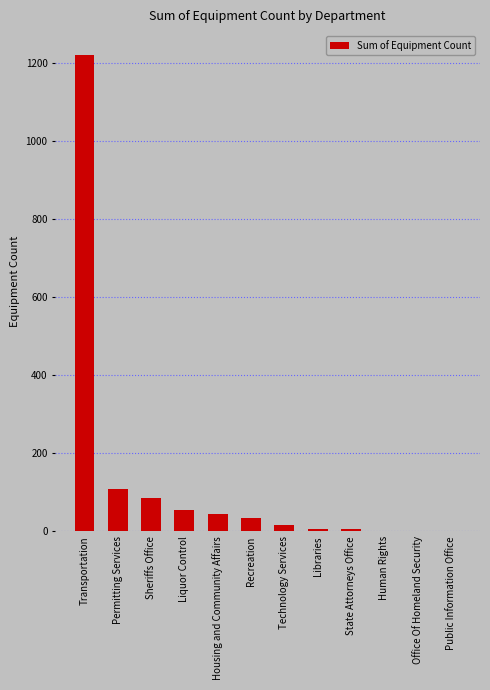

The chart shows a value of 1221 at Transportation. True or false?

True